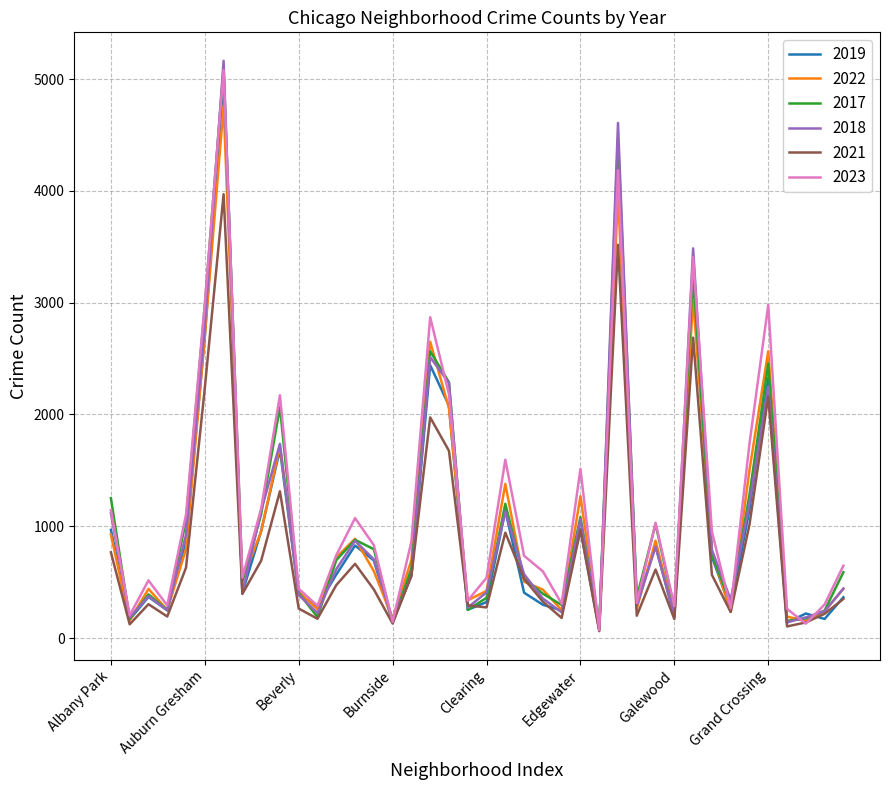

Which series ends up on top after the final intersection of 2019 and 2022?

2022